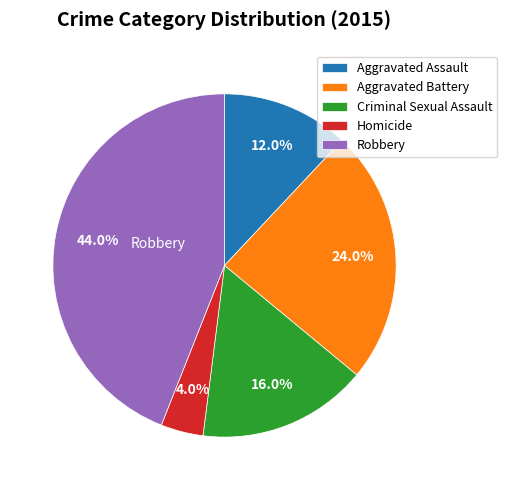

Rank the categories by value from highest to lowest.

Robbery, Aggravated Battery, Criminal Sexual Assault, Aggravated Assault, Homicide